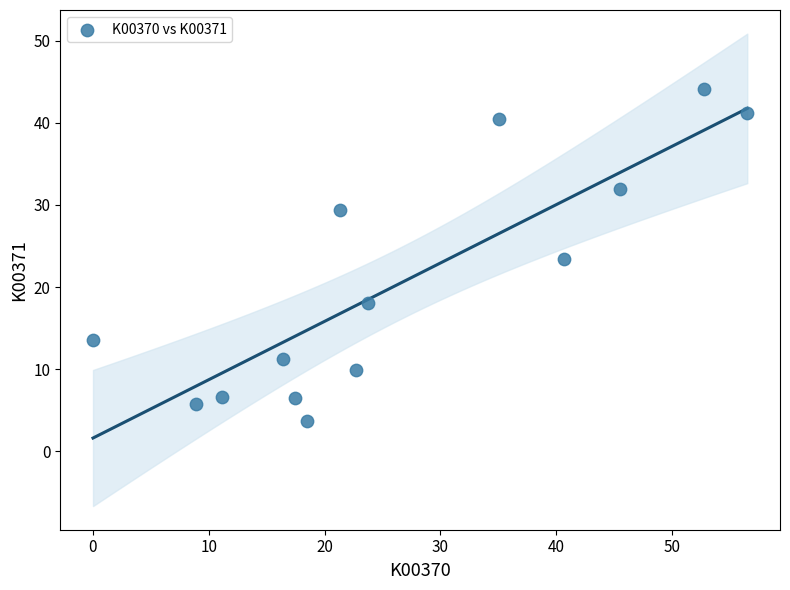

What is the range of Y values (max minus min)?

40.3